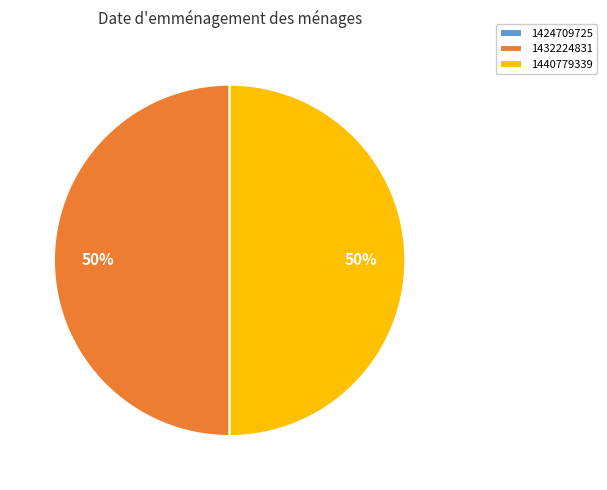

To the nearest percent, what is the difference between the largest and smallest slice percentages?

50%